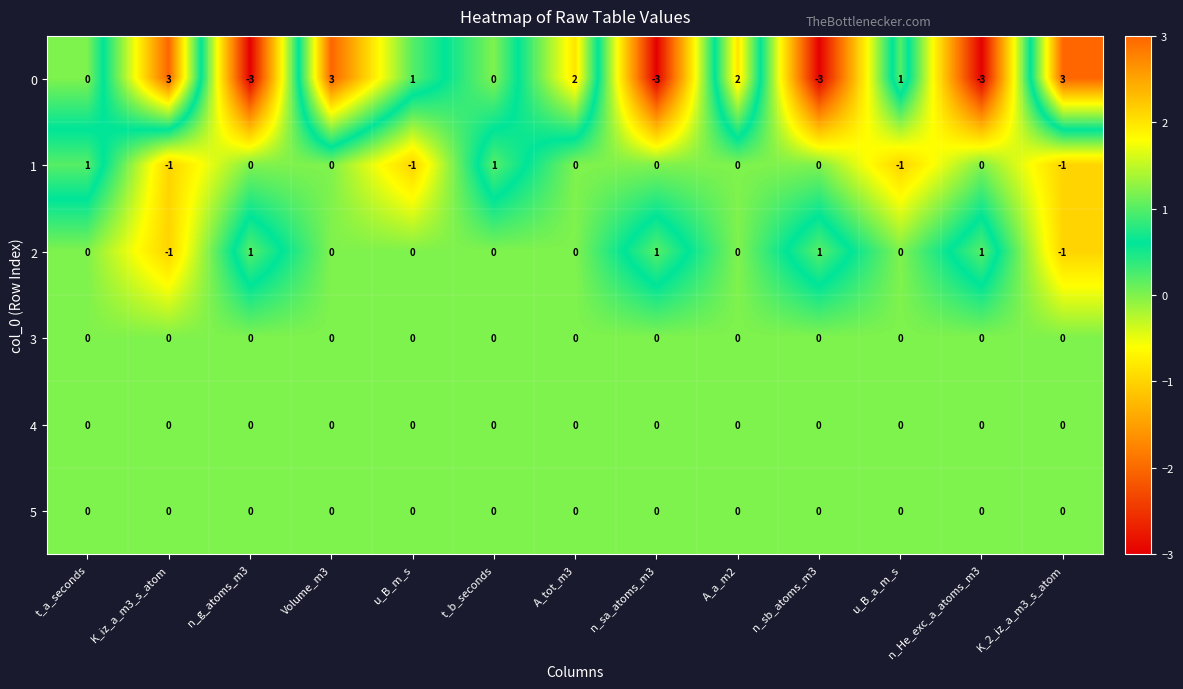

How many distinct data groups are displayed?

6